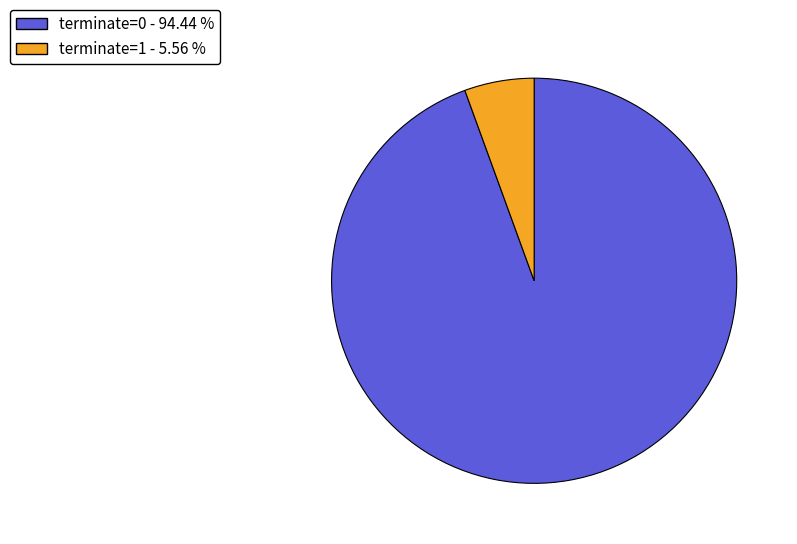

What is the ratio of the value at terminate=0 to the value at terminate=1?

17.0